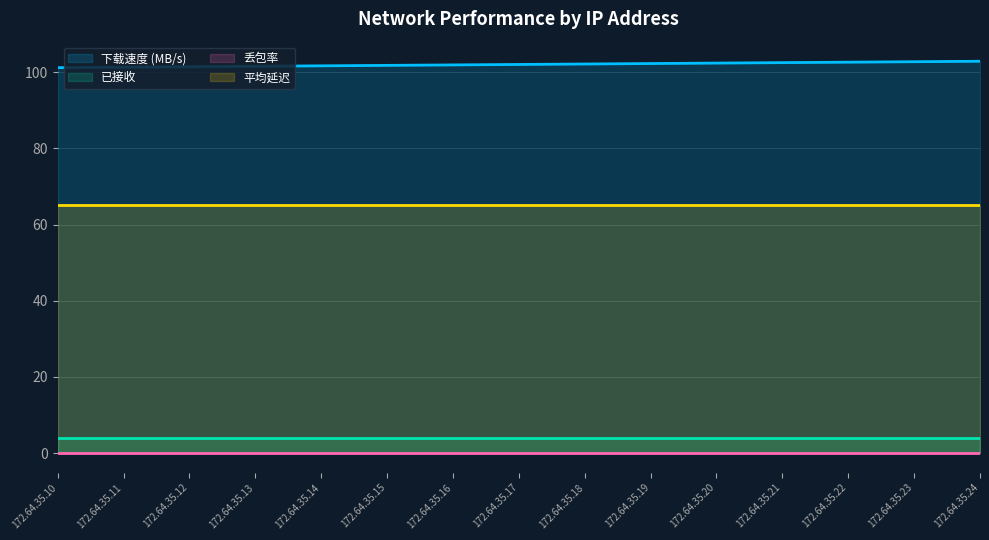

True or false: 丢包率 and 平均延迟 intersect in this chart.

False